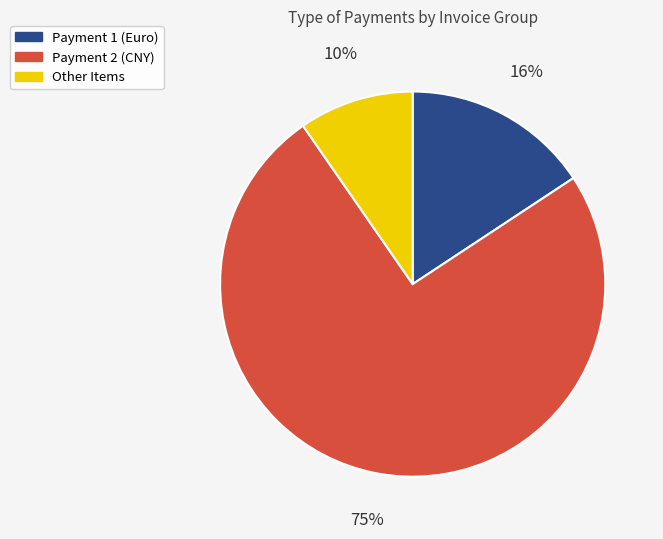

To the nearest percent, what is the average slice percentage?

33%